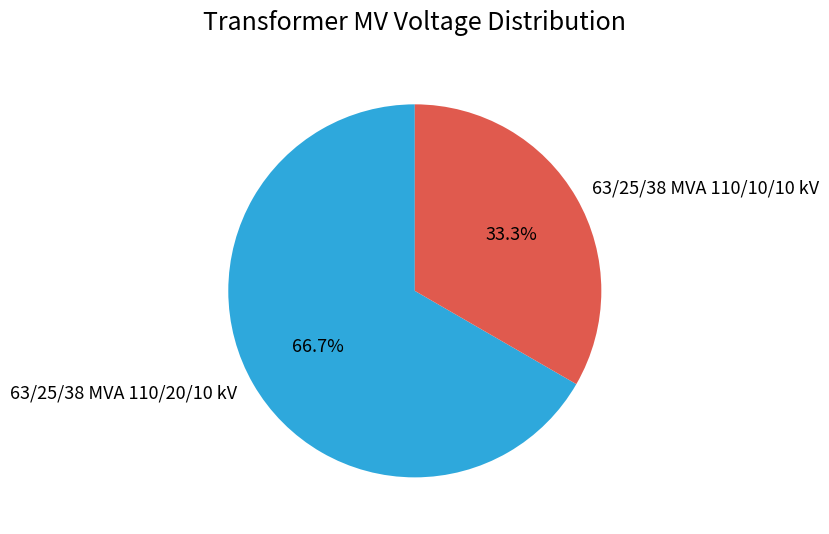

To the nearest percent, what is the combined percentage of 63/25/38 MVA 110/20/10 kV and 63/25/38 MVA 110/10/10 kV?

100%